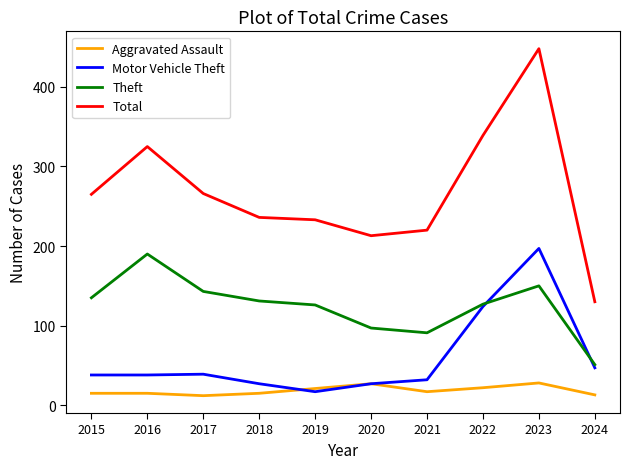

After their last crossing, which series has the higher values: Theft or Motor Vehicle Theft?

Theft